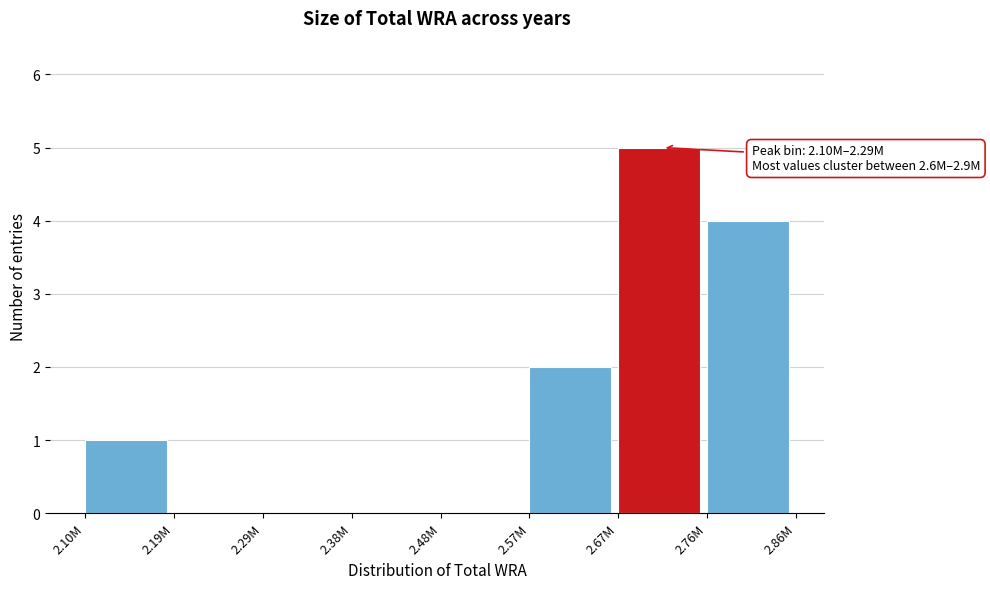

Reading right to left, list all the values displayed in this chart.

2.76M=4	2.67M=5	2.57M=2	2.48M=0	2.38M=0	2.29M=0	2.19M=0	2.10M=1